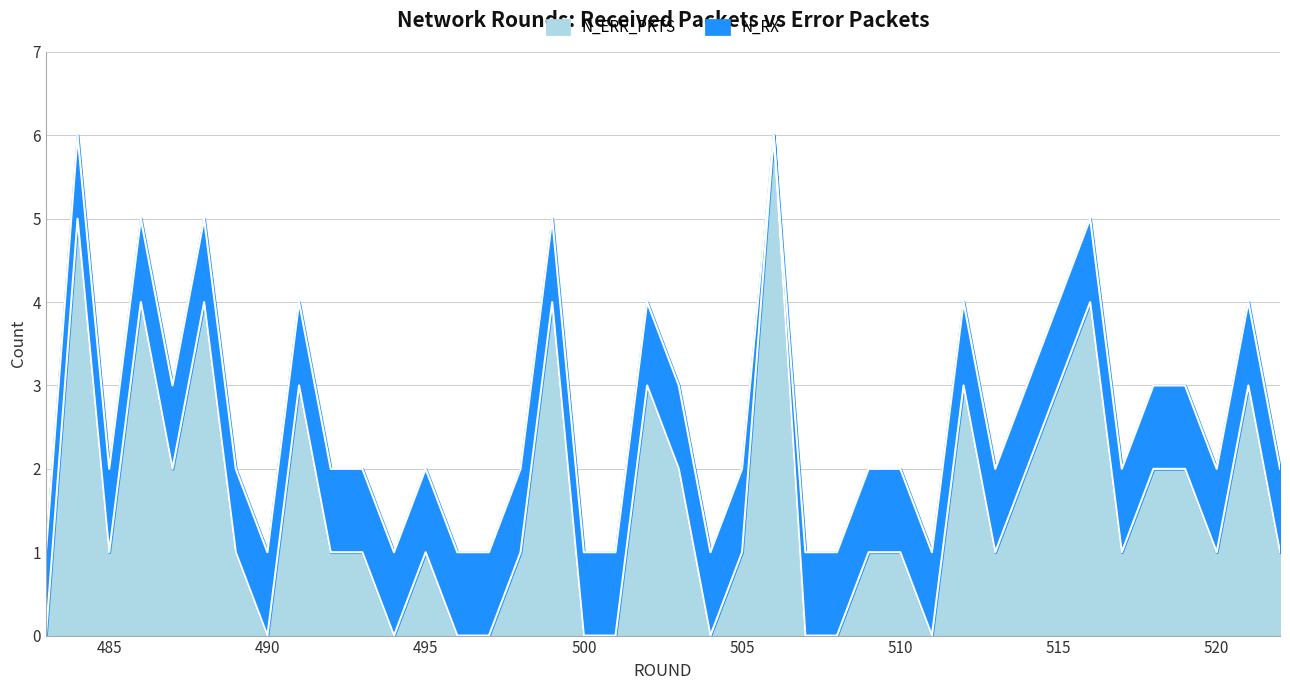

List the series in order of their peak value, lowest first.

N_ERR_PKTS, N_RX